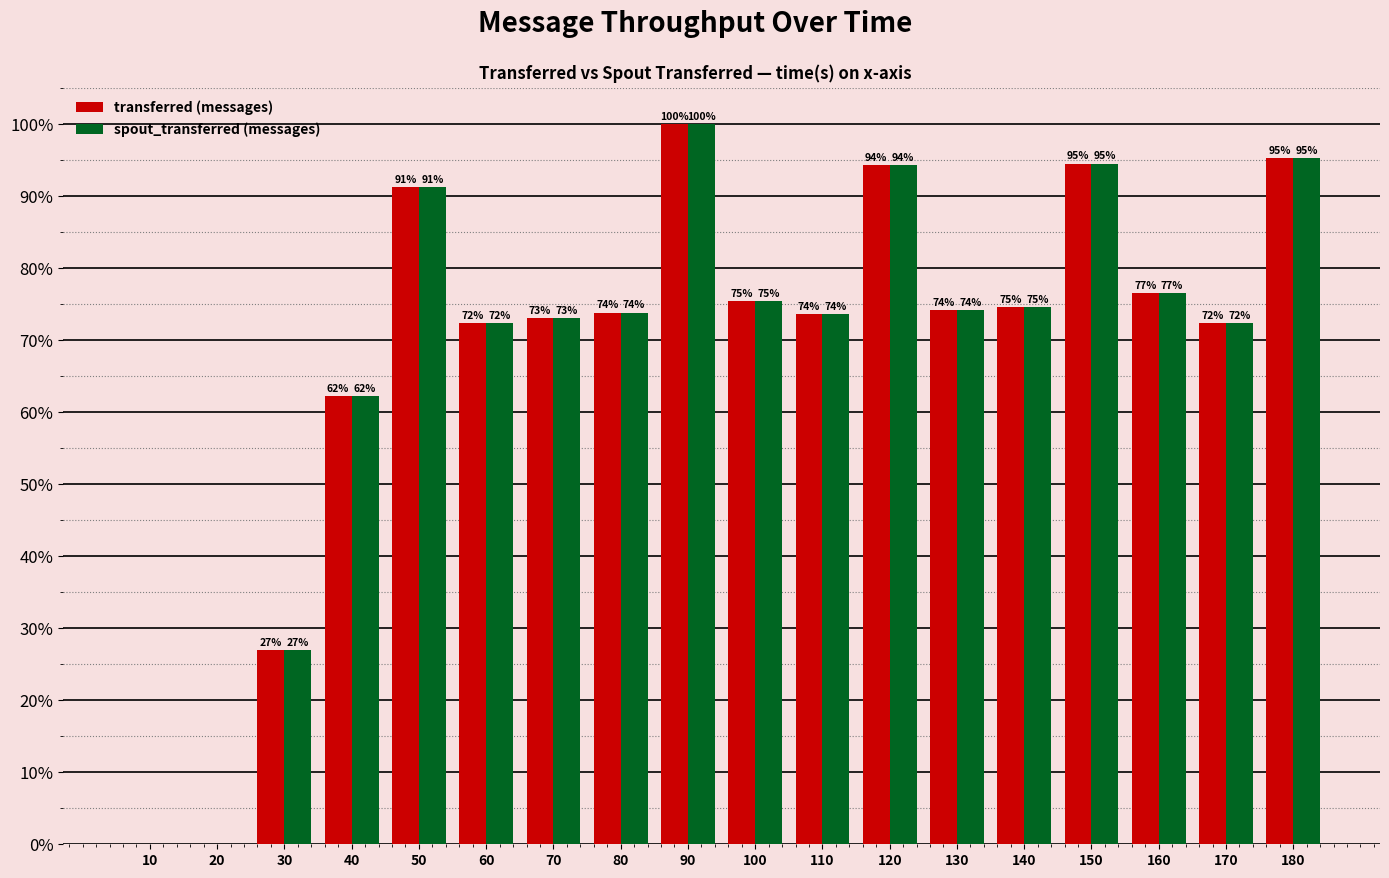

How many positive values does the transferred (messages) series have?

16